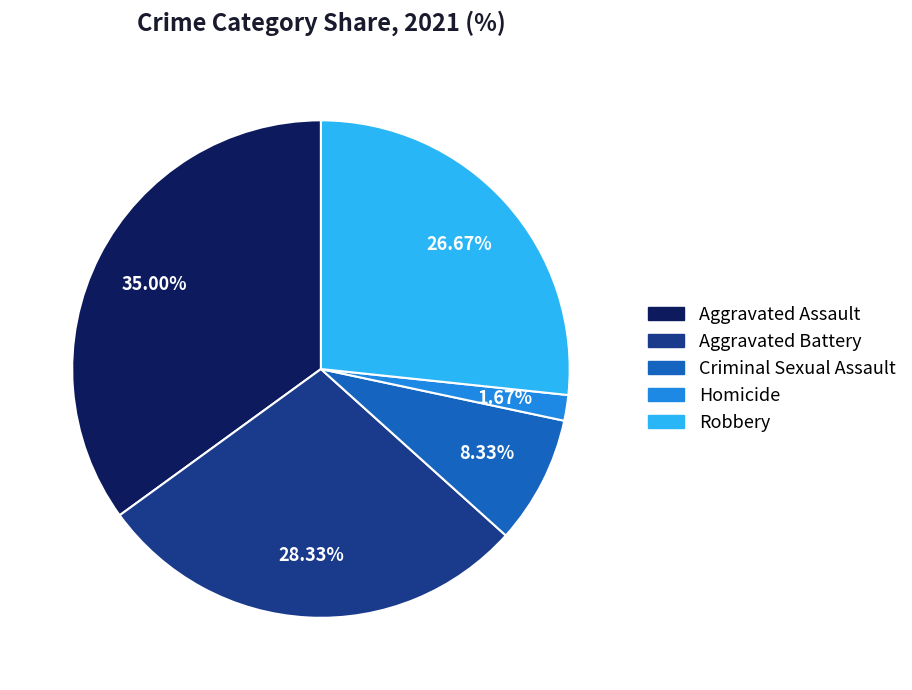

Does any single category account for the majority?

No